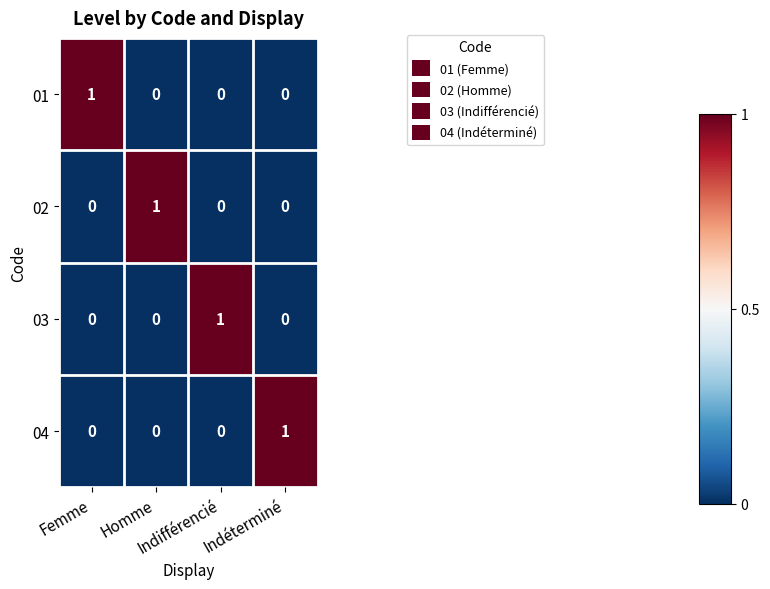

What is the greatest value displayed?

1